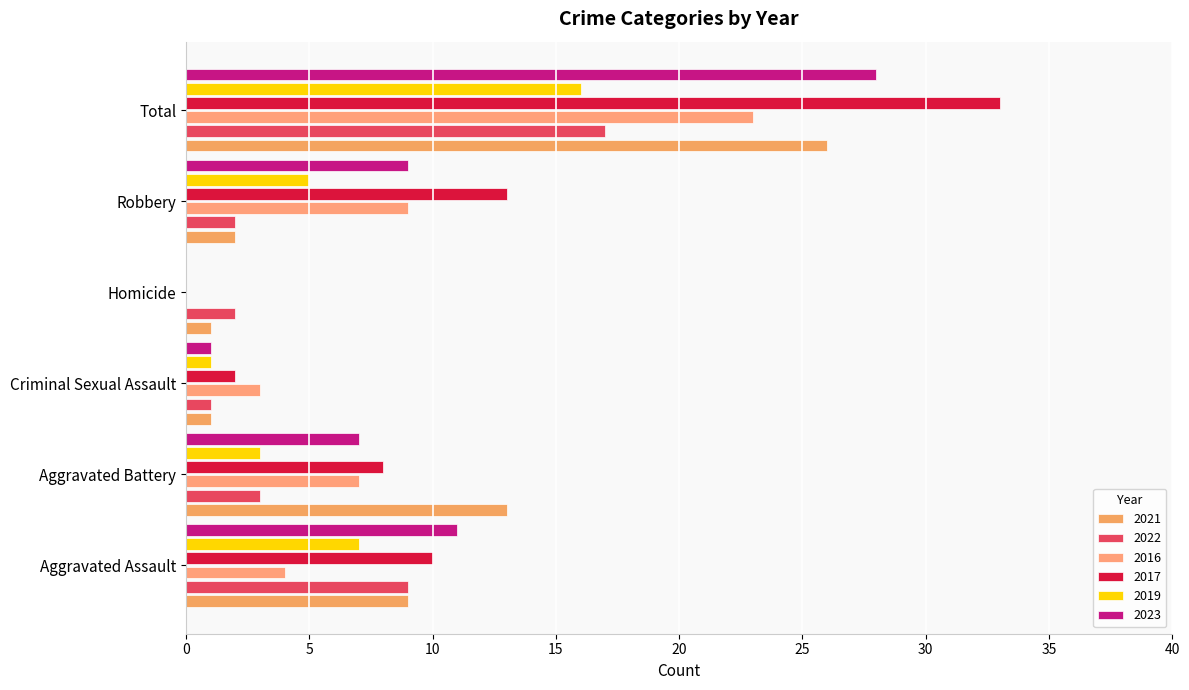

Reading right to left, extract all data points from this chart.

2021: 26	2	1	1	13	9
2022: 17	2	2	1	3	9
2016: 23	9	0	3	7	4
2017: 33	13	0	2	8	10
2019: 16	5	0	1	3	7
2023: 28	9	0	1	7	11